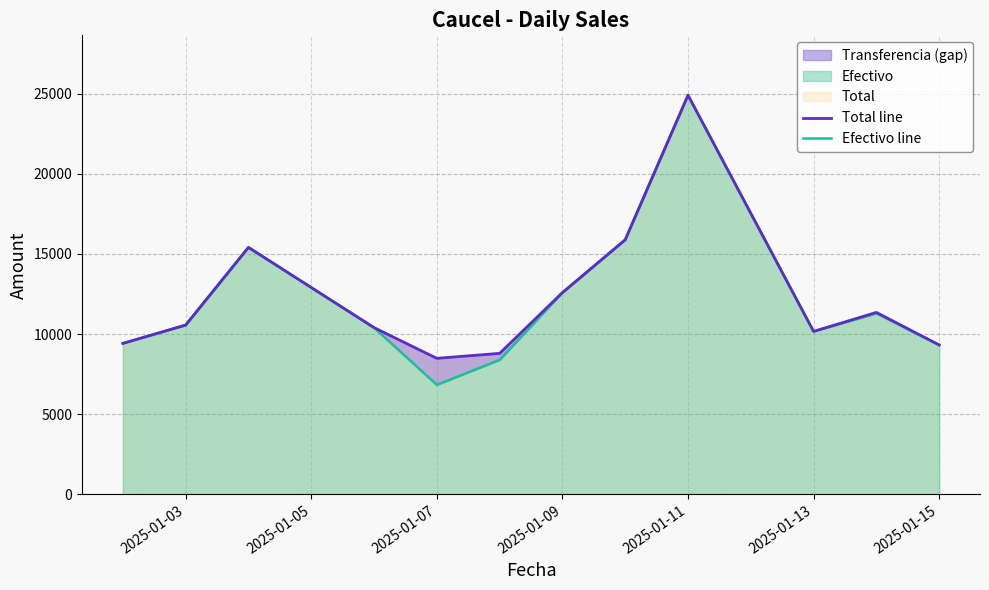

Is it true that Efectivo line equals 16060.8 at 2025-01-03?

False